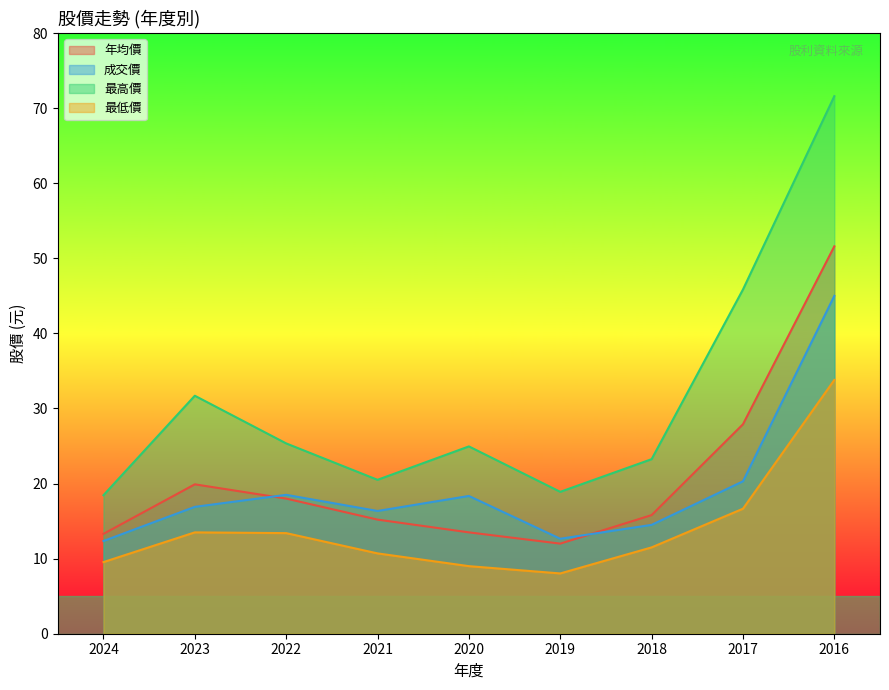

At how many categories does at least one series exceed 34?

2